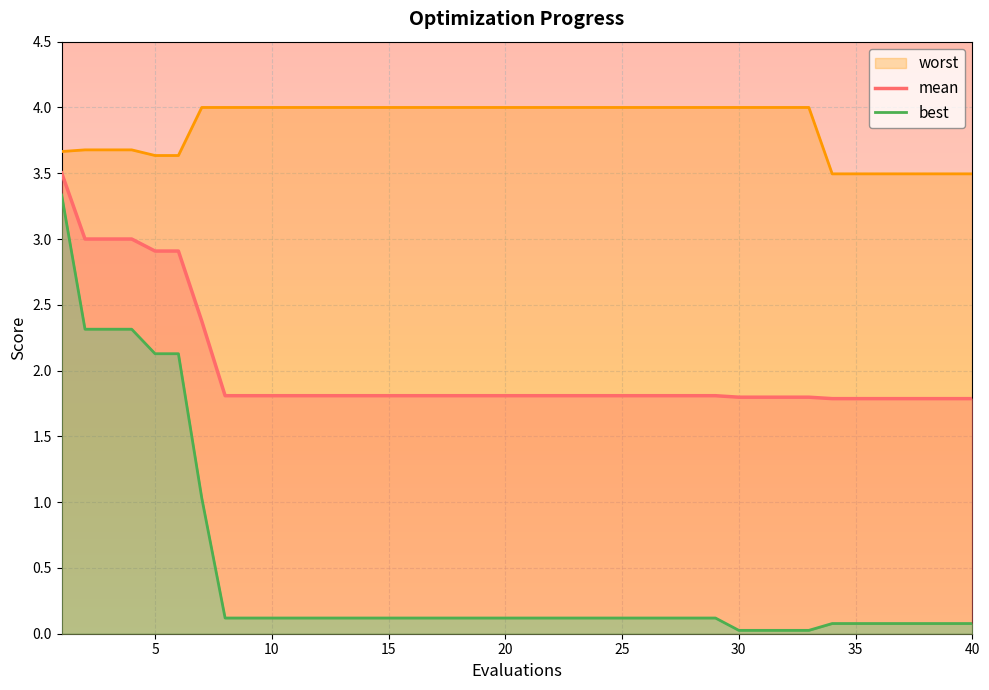

True or false: mean has more than 2 points higher than both neighbors.

False